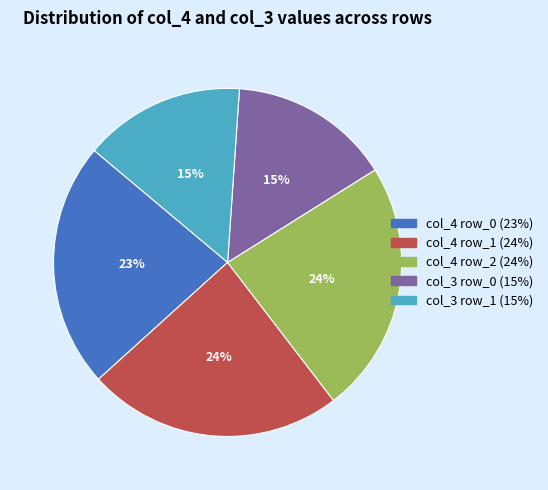

To the nearest percent, what is the difference between the largest and smallest slice percentages?

9%